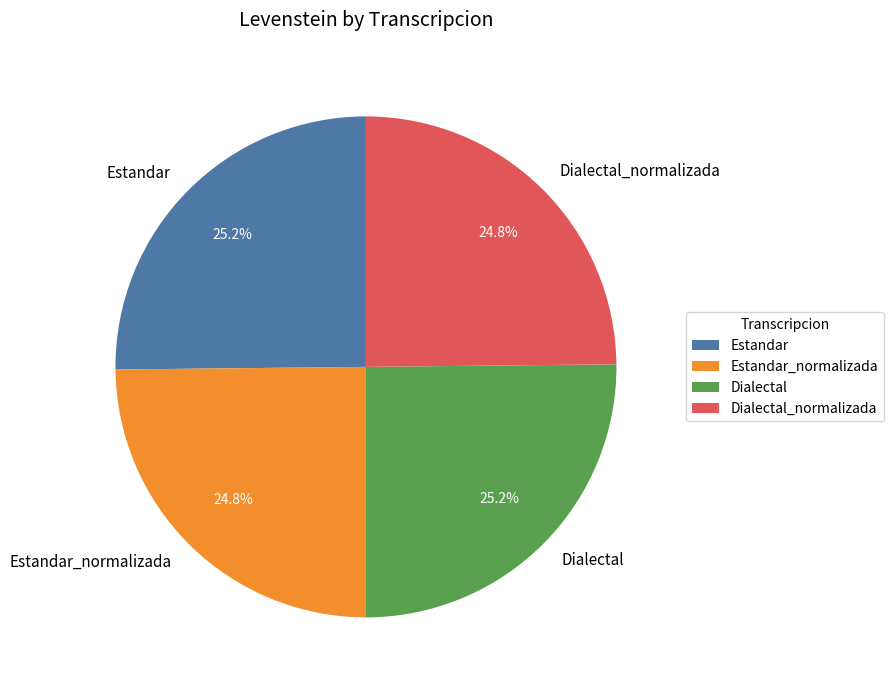

What is the ratio of the value at Estandar_normalizada to the value at Estandar?

1.0